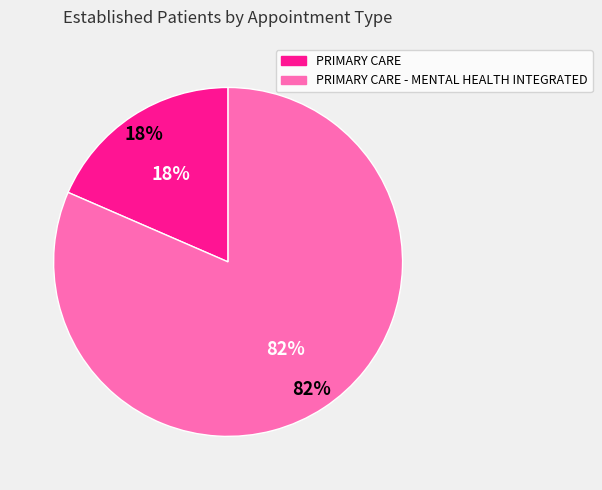

Is the sum of PRIMARY CARE - MENTAL HEALTH INTEGRATED and PRIMARY CARE greater than half?

Yes